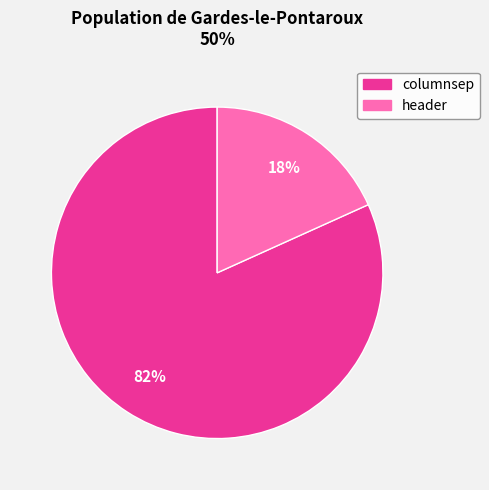

What percentage is the header slice, to the nearest percent?

18%